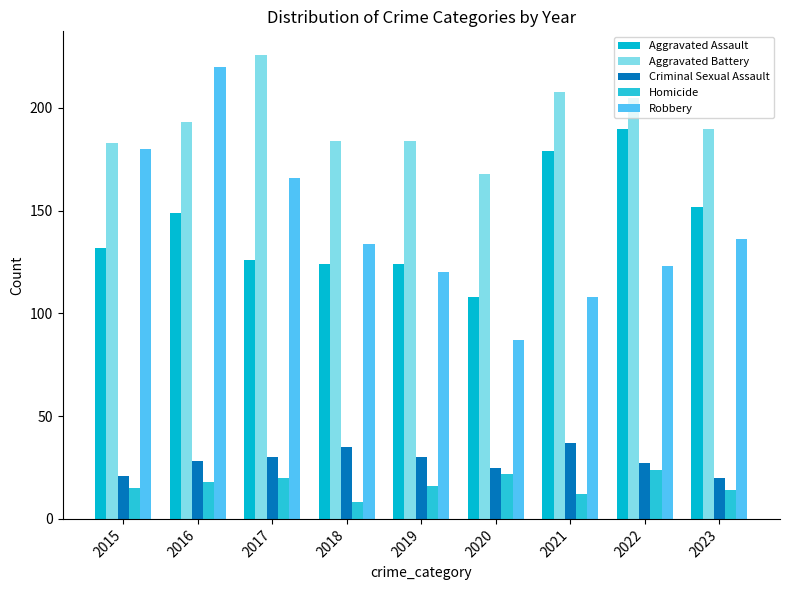

List the labels in order of Robbery value, largest first.

2016, 2015, 2017, 2023, 2018, 2022, 2019, 2021, 2020